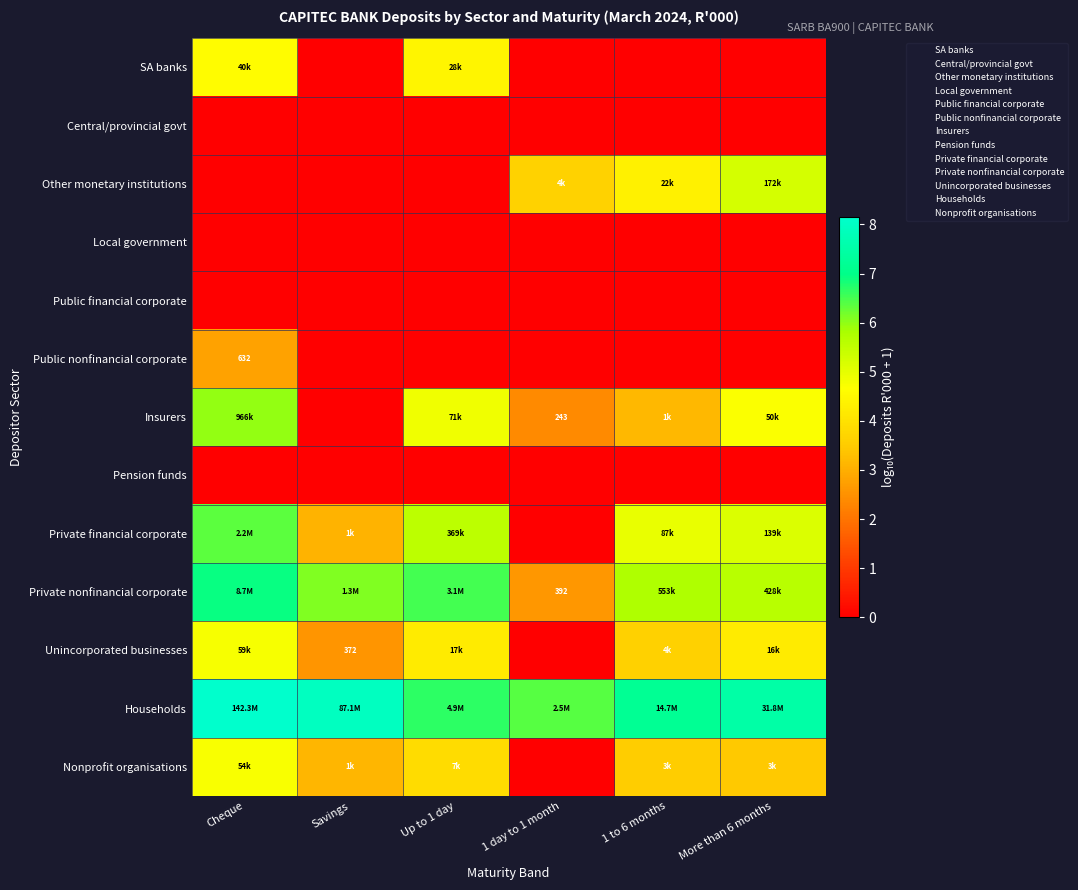

True or false: Public nonfinancial corporate has a value of 4.9 at Cheque.

False